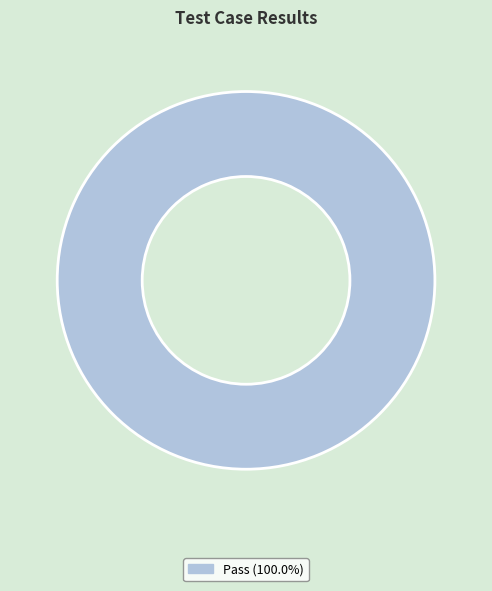

Does any single category account for the majority?

Yes